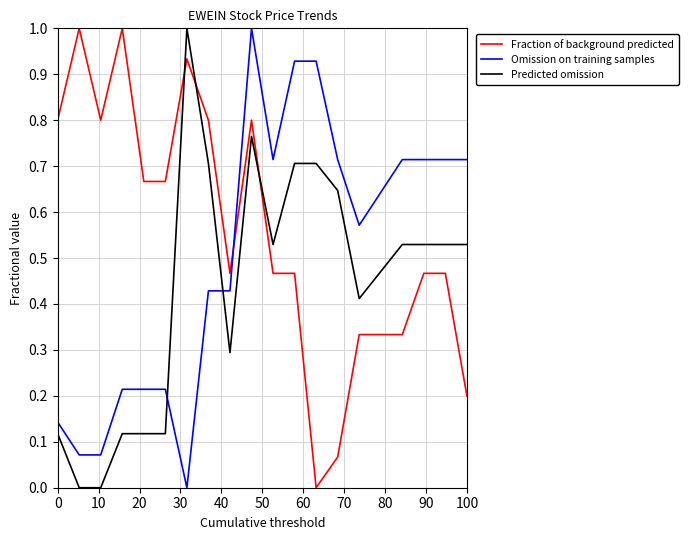

What is the maximum value for Fraction of background predicted?

1.0